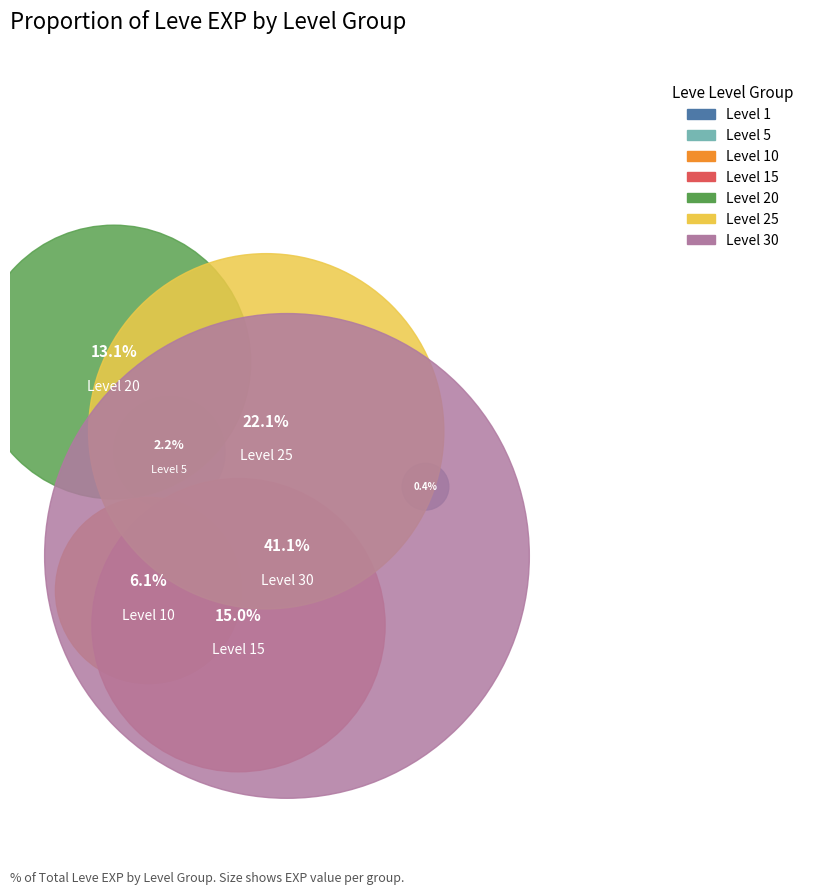

To the nearest percent, what percentage of the pie is Level 15?

15%